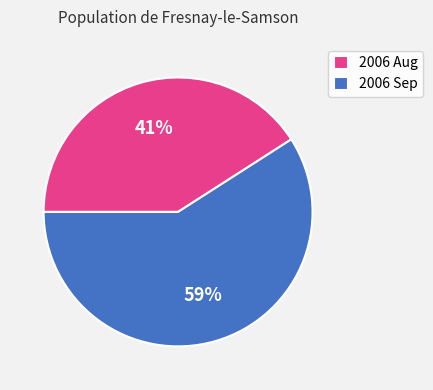

Which category accounts for the majority?

2006 Sep